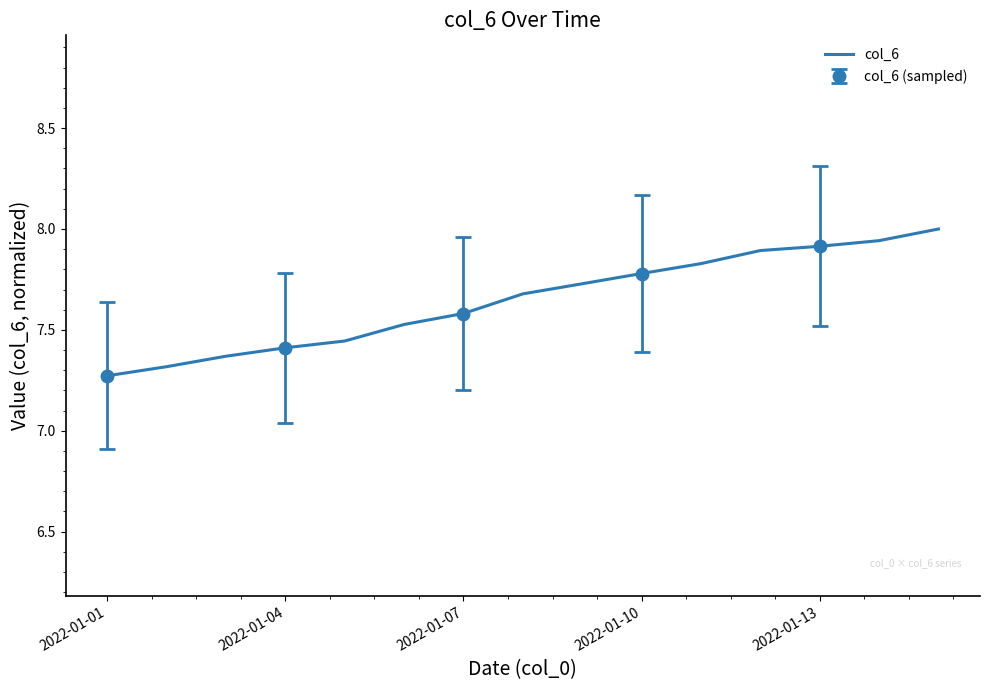

Reading left to right, what are all the values shown in this chart?

7.3	7.3	7.4	7.4	7.4	7.5	7.6	7.7	7.7	7.8	7.8	7.9	7.9	7.9	8.0